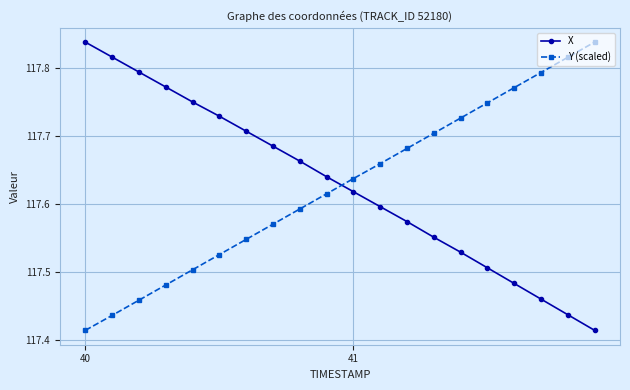

True or false: X has more than 1 interior local peaks.

False